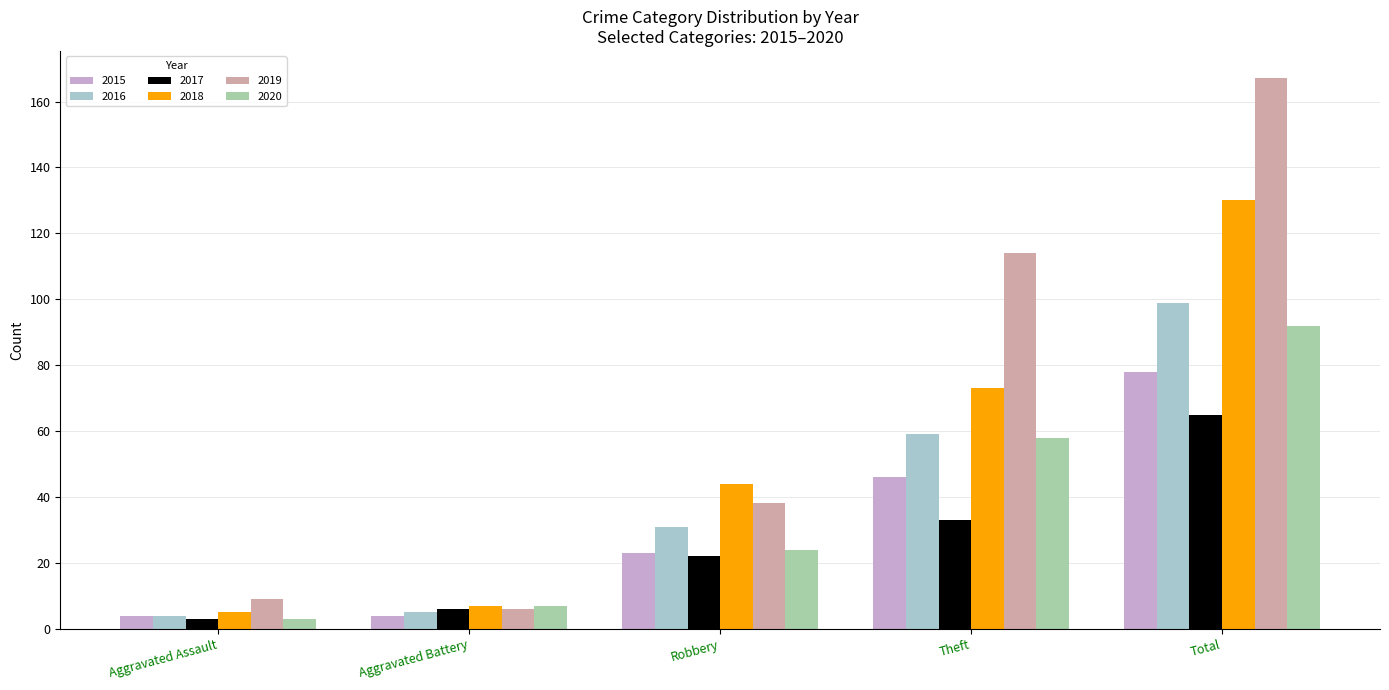

At which category is the sum across all series the highest?

Total